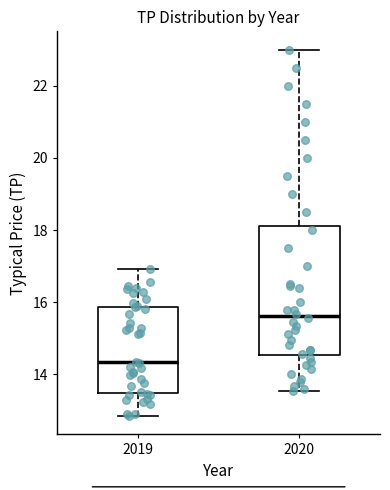

Which box's median line is the highest?

2020